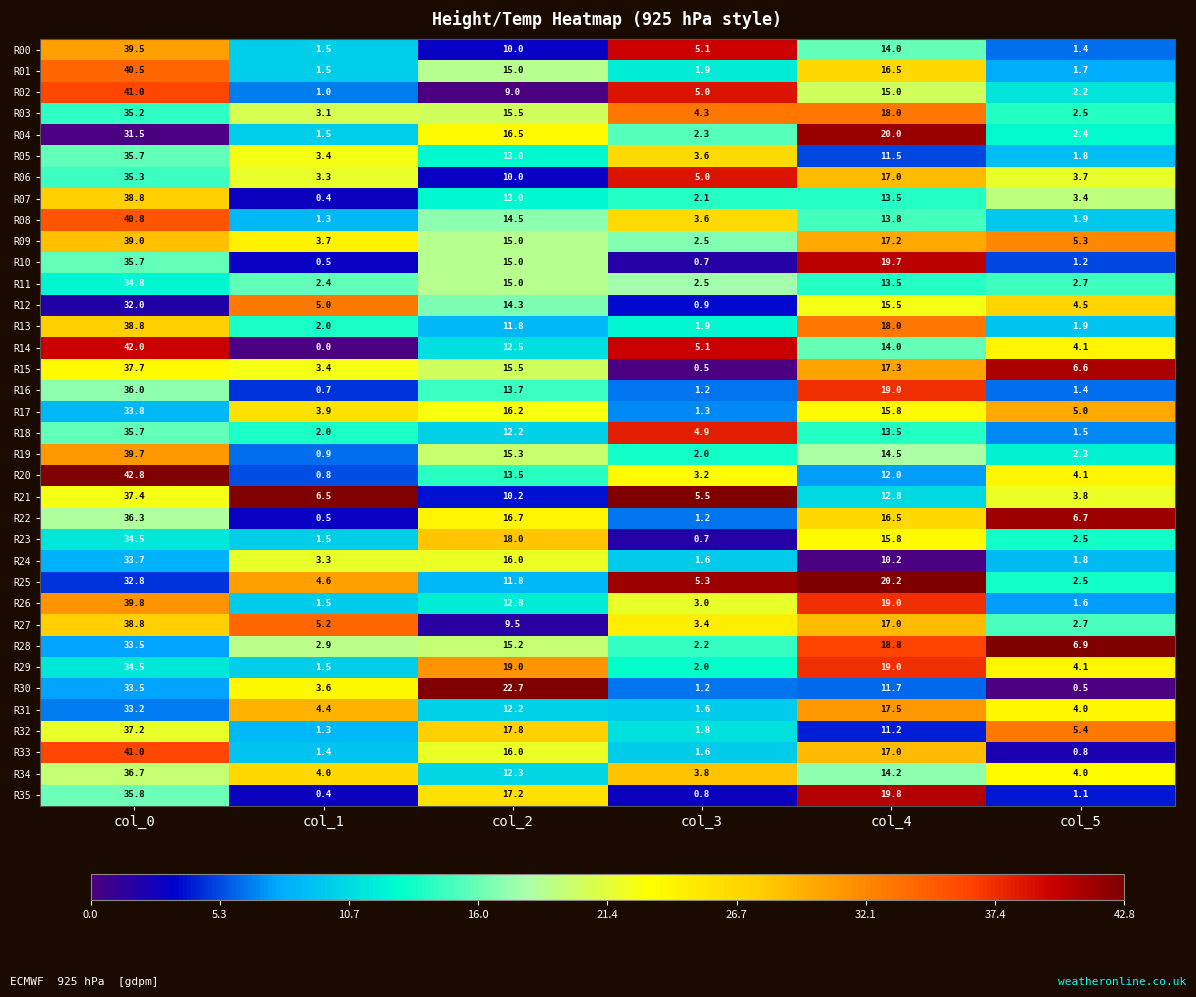

What is the sum of the R32 values at col_2 and col_4?

29.0